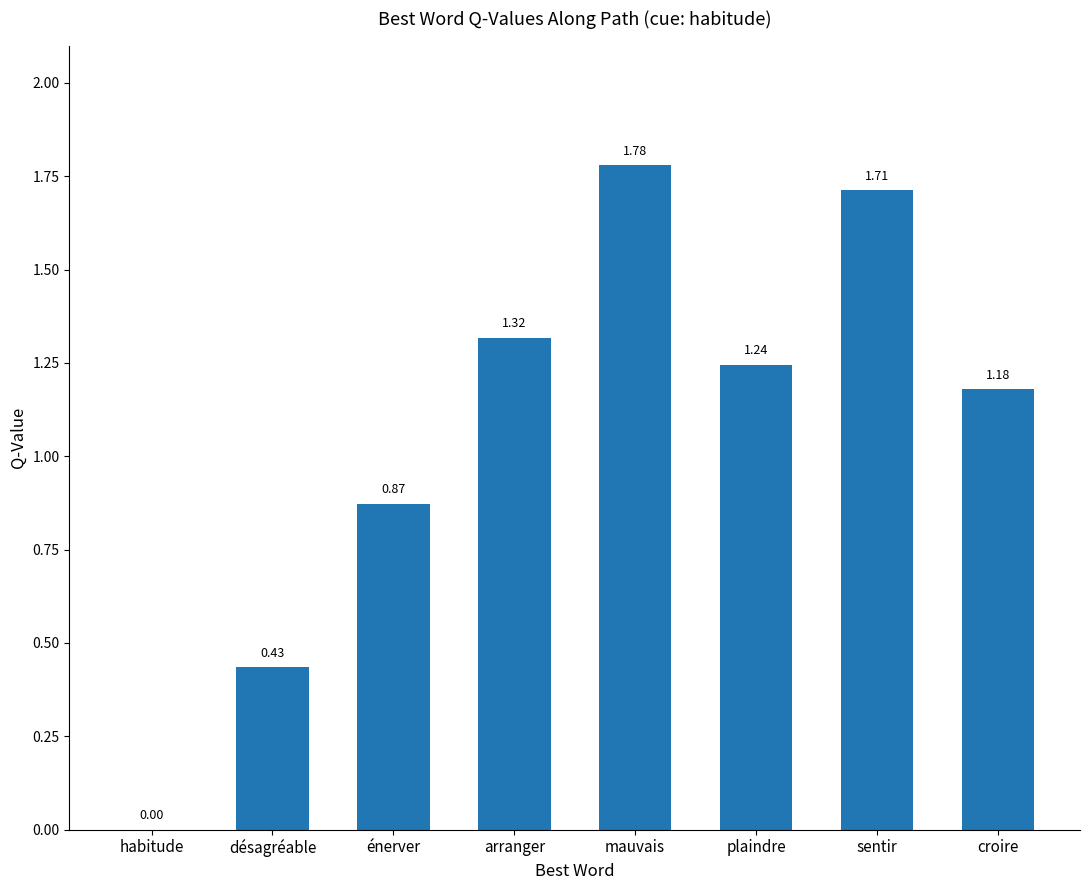

The chart shows a value of 0.0 at habitude. True or false?

True